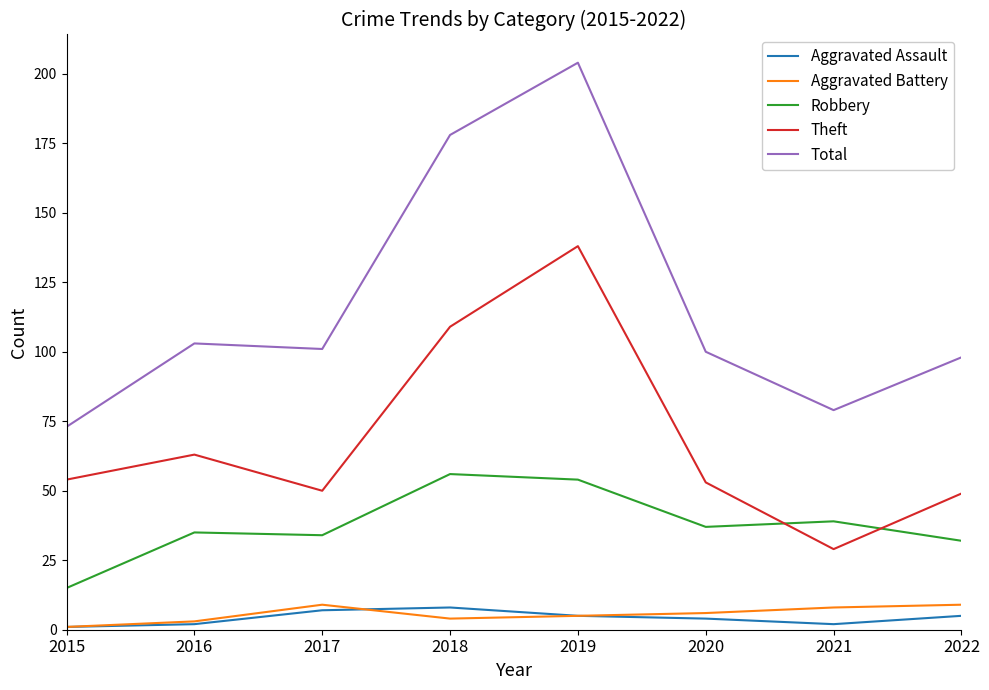

Is it true that Total equals 79 at 2021?

True